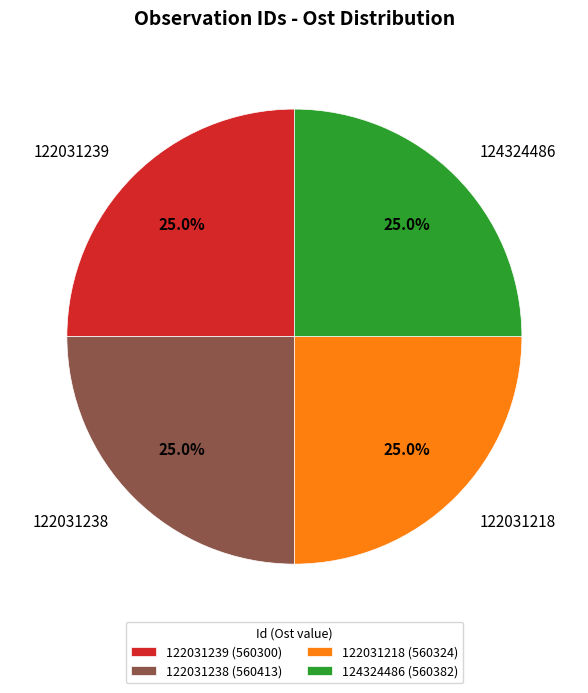

Count the number of slices in the pie.

4